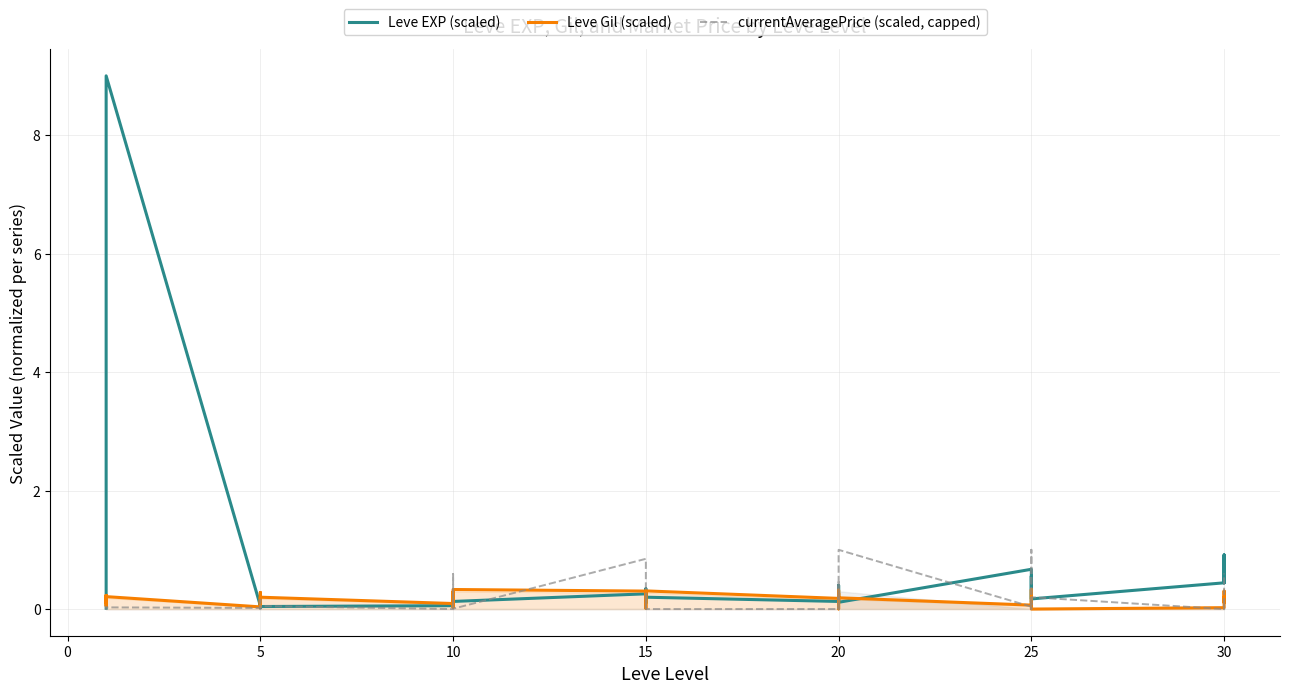

How many intersections are there between Leve EXP (scaled) and currentAveragePrice (scaled, capped)?

19